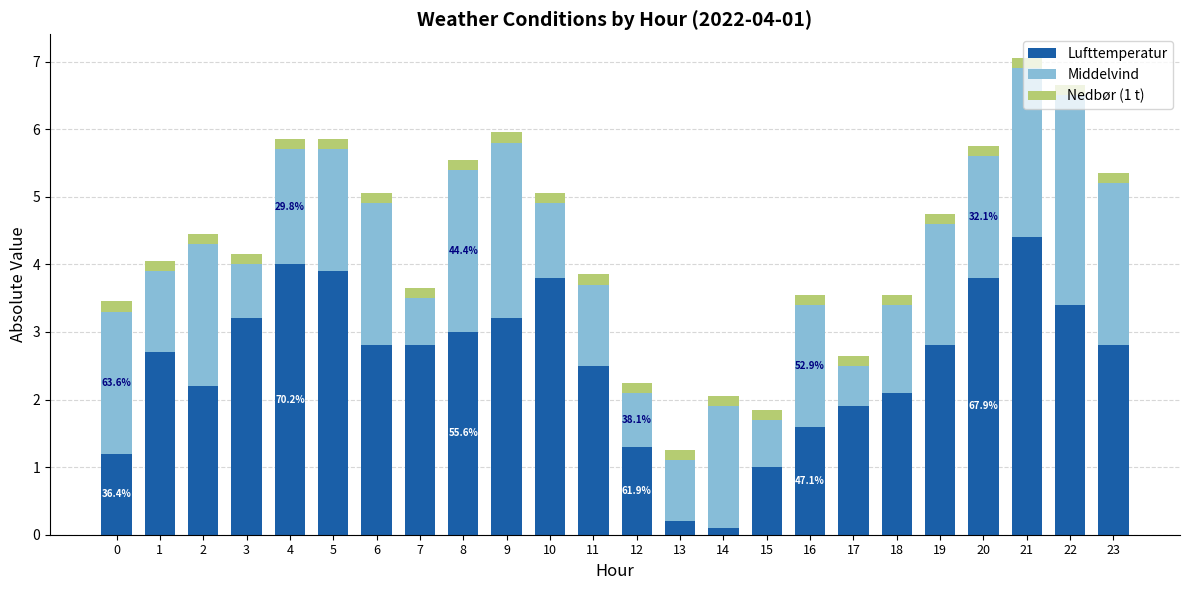

What is the maximum value for Lufttemperatur?

4.4